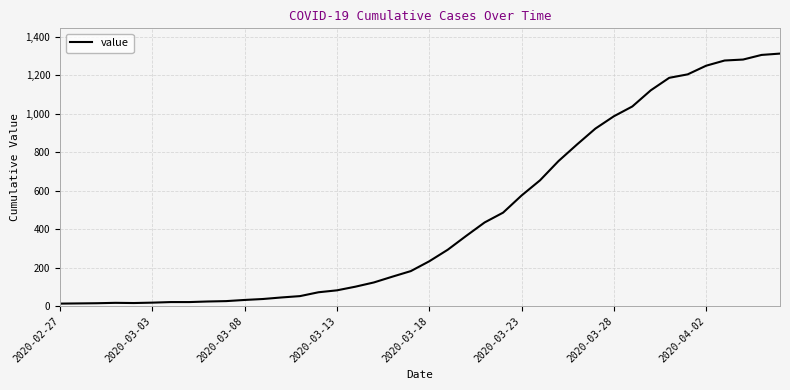

What is the greatest value displayed?

1313